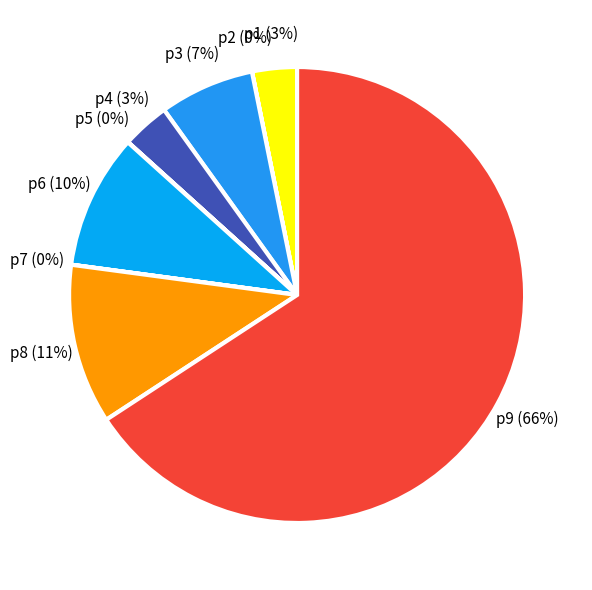

The p9 slice represents 76% of the pie. True or false?

False